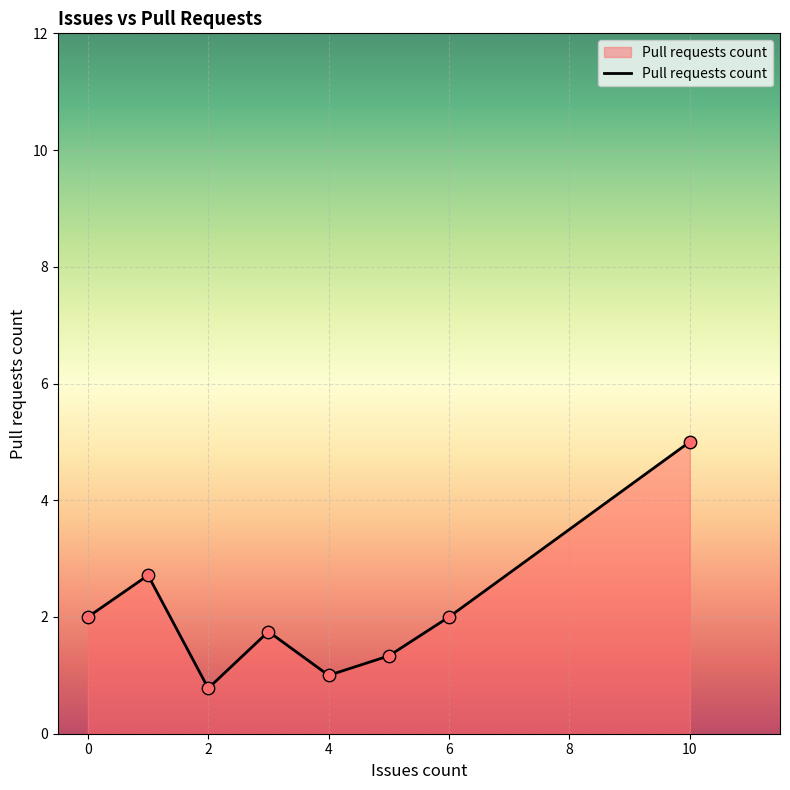

What is the maximum value shown in the chart?

5.0